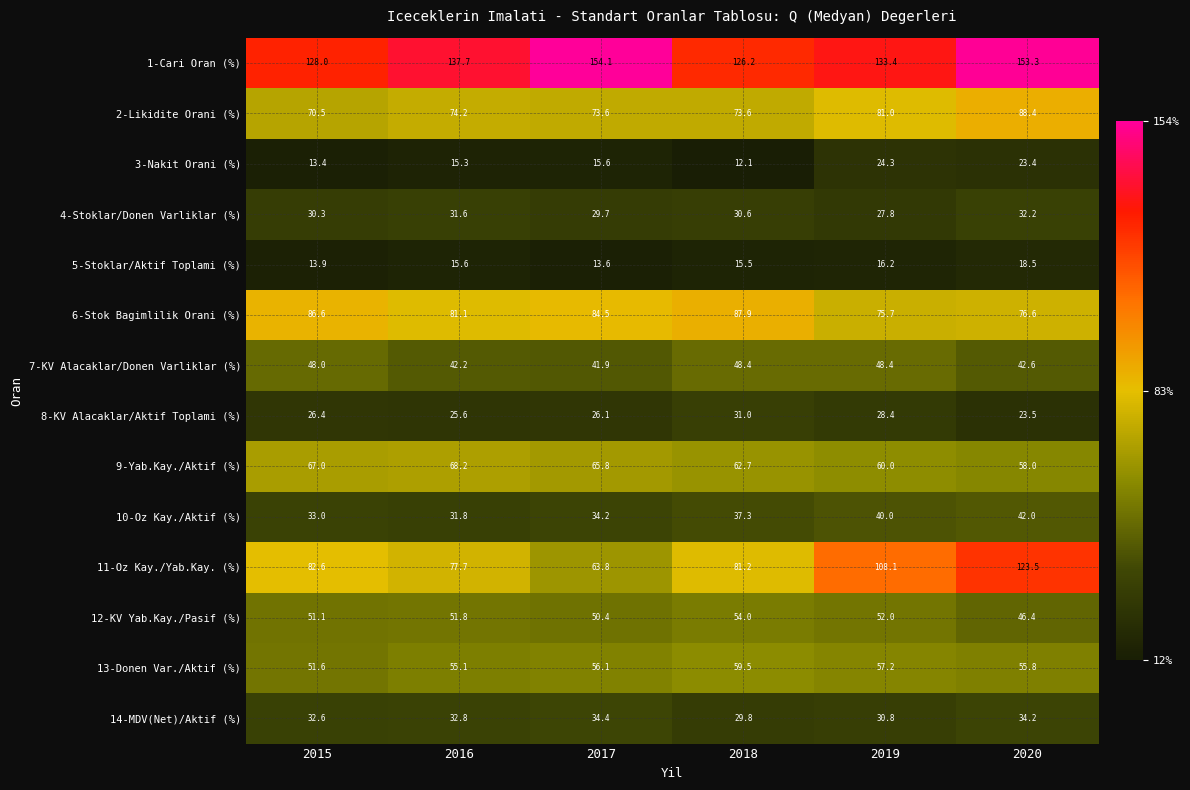

What is the sum of the 5-Stoklar/Aktif Toplami (%) values at 2020 and 2016?

34.1